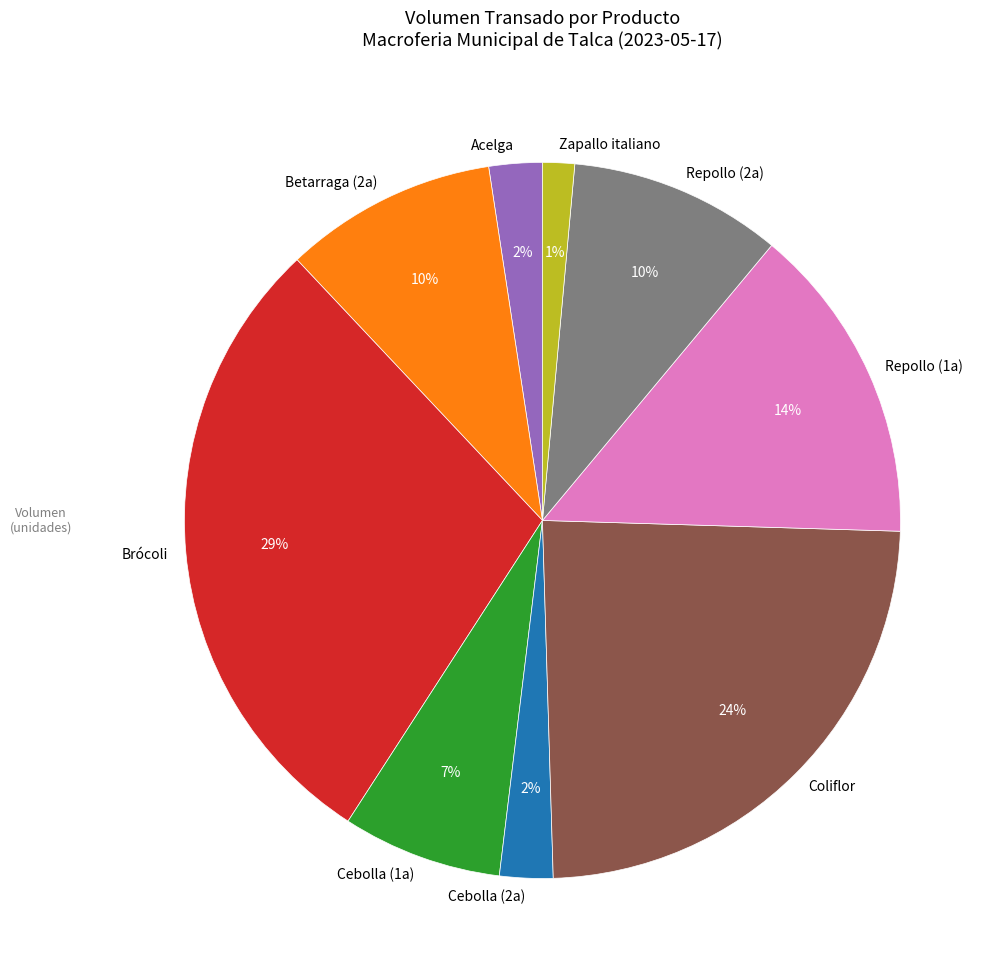

What is the largest slice in the pie chart?

Brócoli